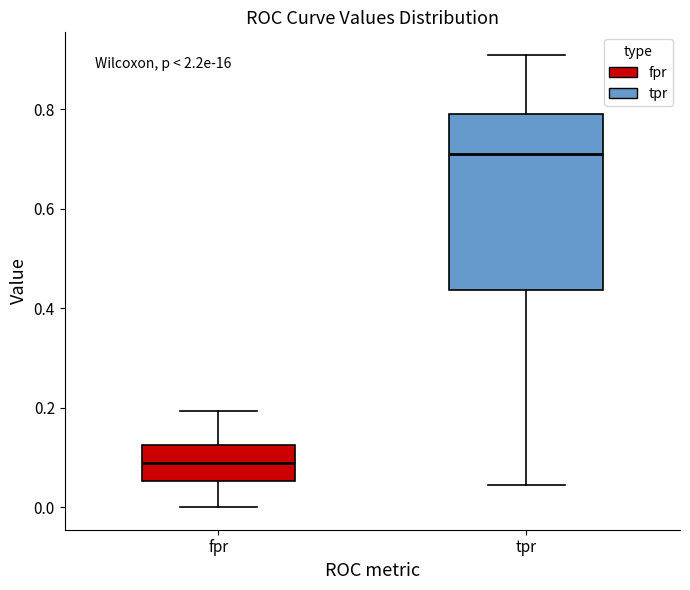

Reading left to right, transcribe this box plot: for each box, give where its median line is, the range the box spans, and where its two whiskers end, as read against the y-axis. The values are not printed on the chart, so give them approximately, as read against the axis.

fpr: median 0.08, box 0.06 to 0.12, whiskers 0.00 to 0.20
tpr: median 0.70, box 0.44 to 0.80, whiskers 0.04 to 0.90